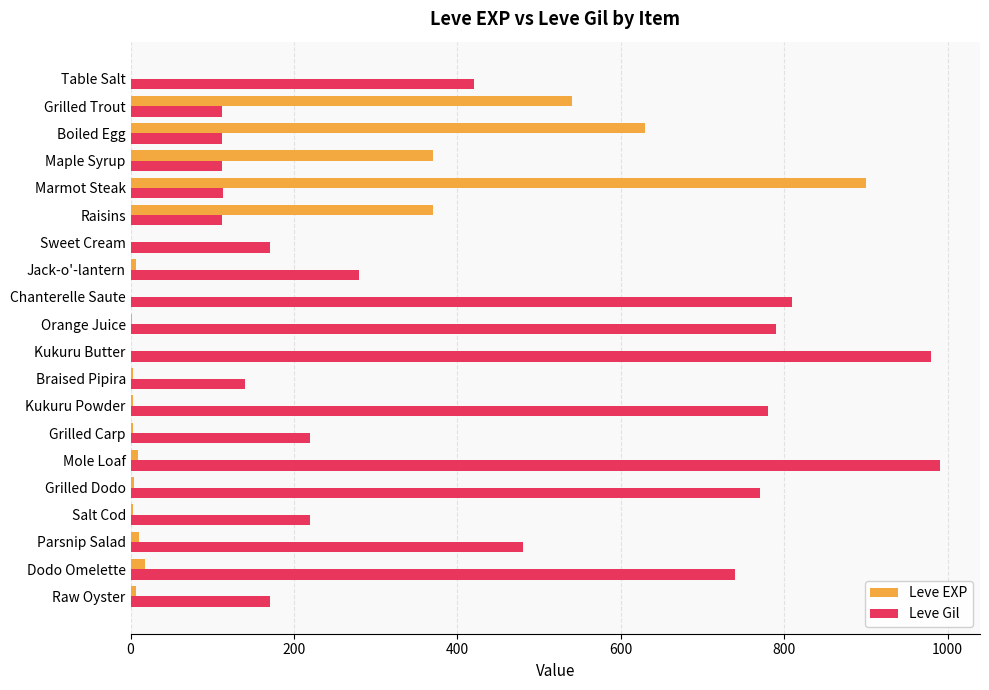

Which series has the largest total across all categories?

Leve Gil